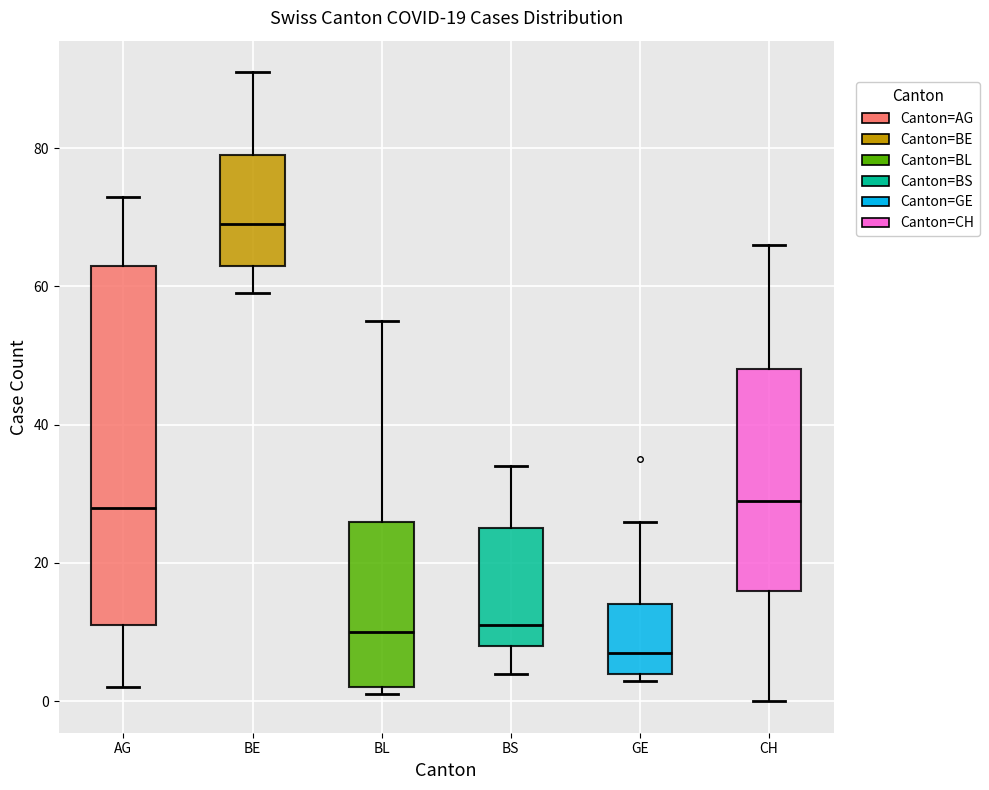

Which box's median line is the highest?

BE